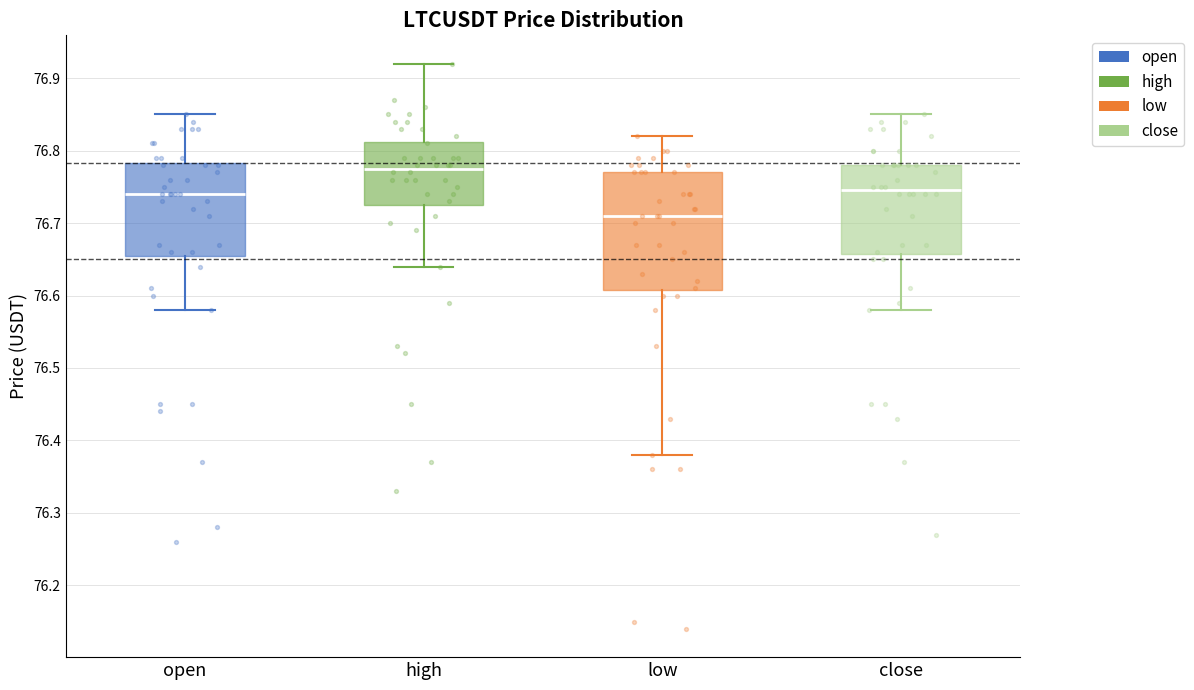

Which box has the highest median line?

high